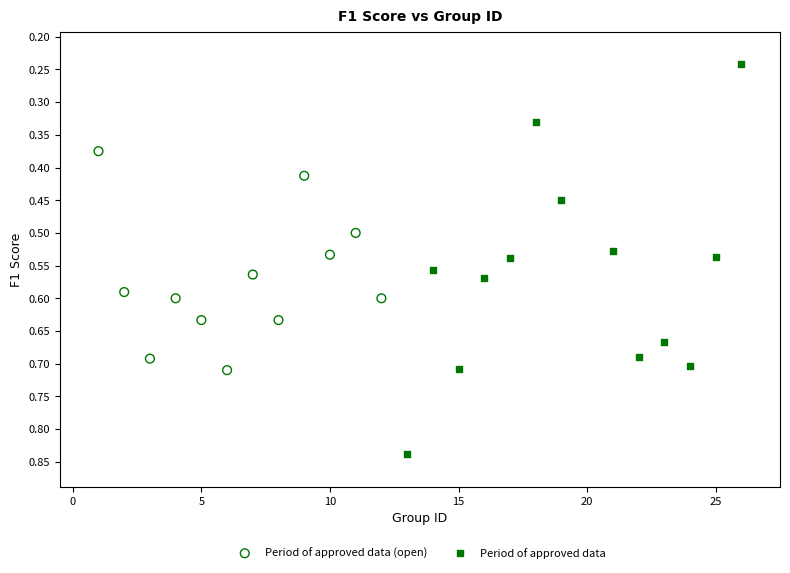

What are all the series names shown in the legend?

Period of approved data (open), Period of approved data